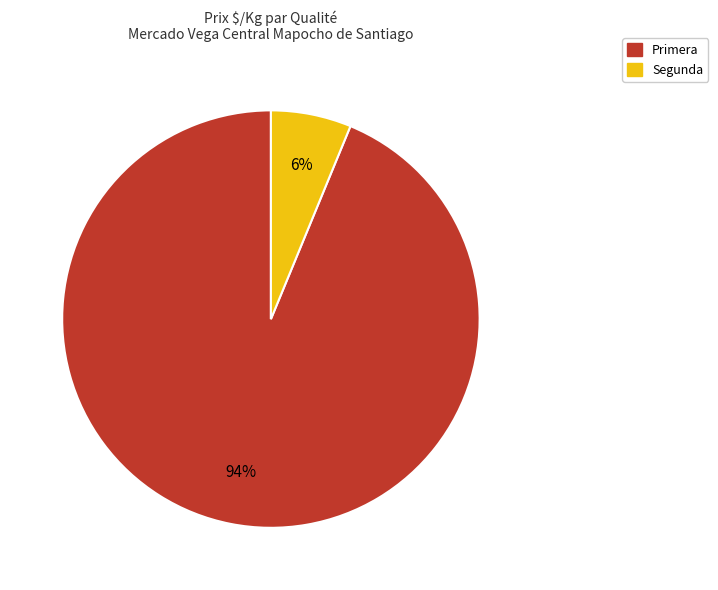

Is it true that Primera is 99% of the pie?

False